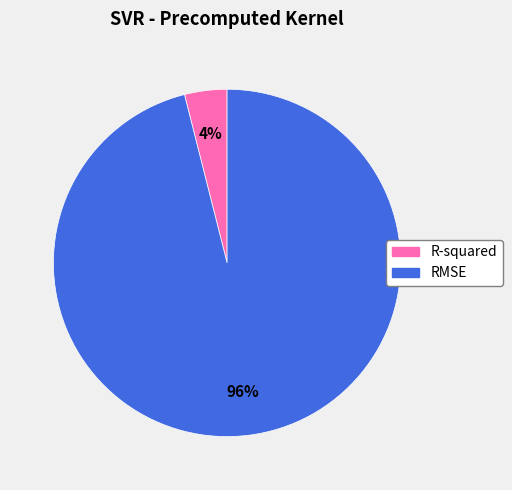

How many segments does this pie chart have?

2